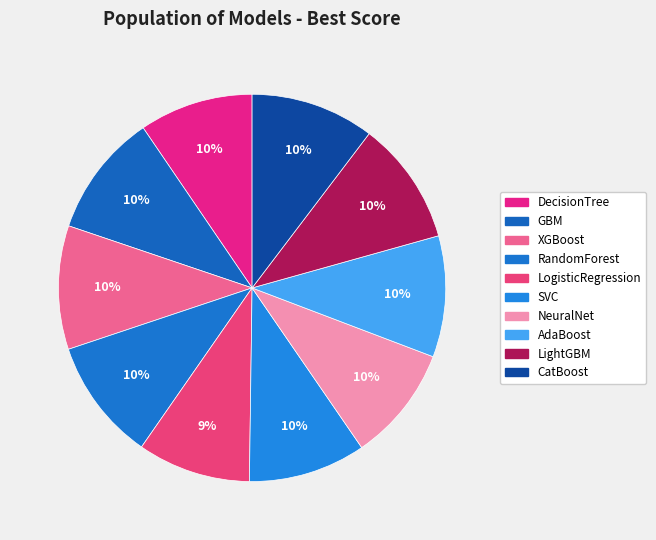

What is the largest slice in the pie chart?

CatBoost